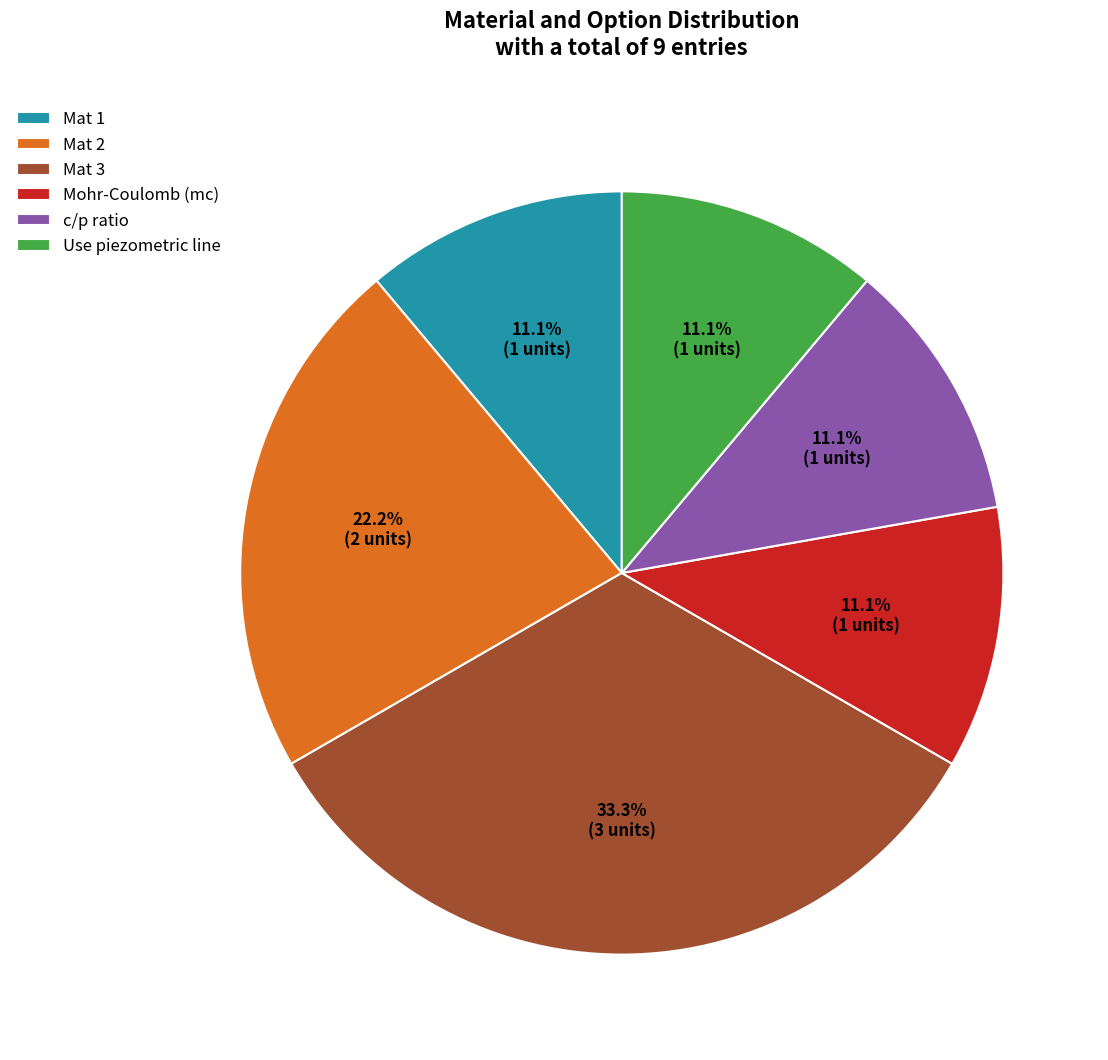

Approximately how many times larger is the value at c/p ratio compared to Use piezometric line?

1.0